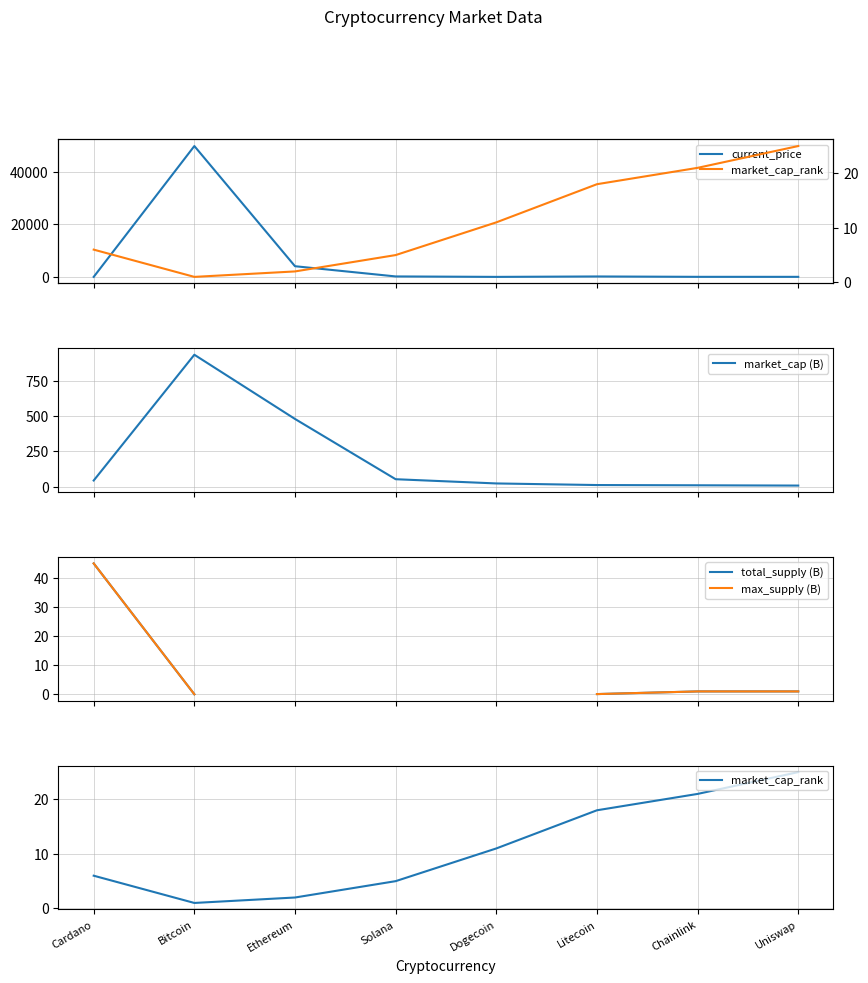

The market_cap_rank series shows 2.0 at Ethereum. True or false?

True